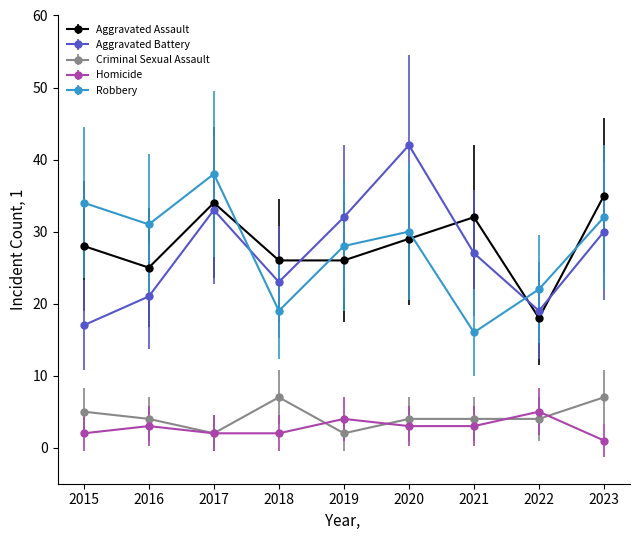

What is the sum of all Aggravated Assault values?

253